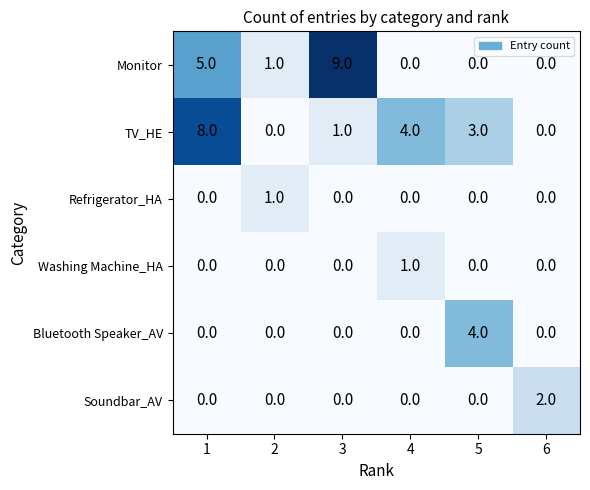

Which series has the largest range (max minus min)?

Monitor